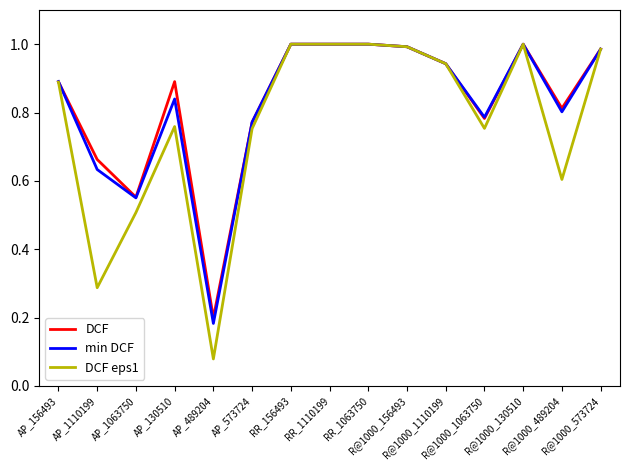

Where do DCF and min DCF first cross each other?

AP_156493 and AP_1110199